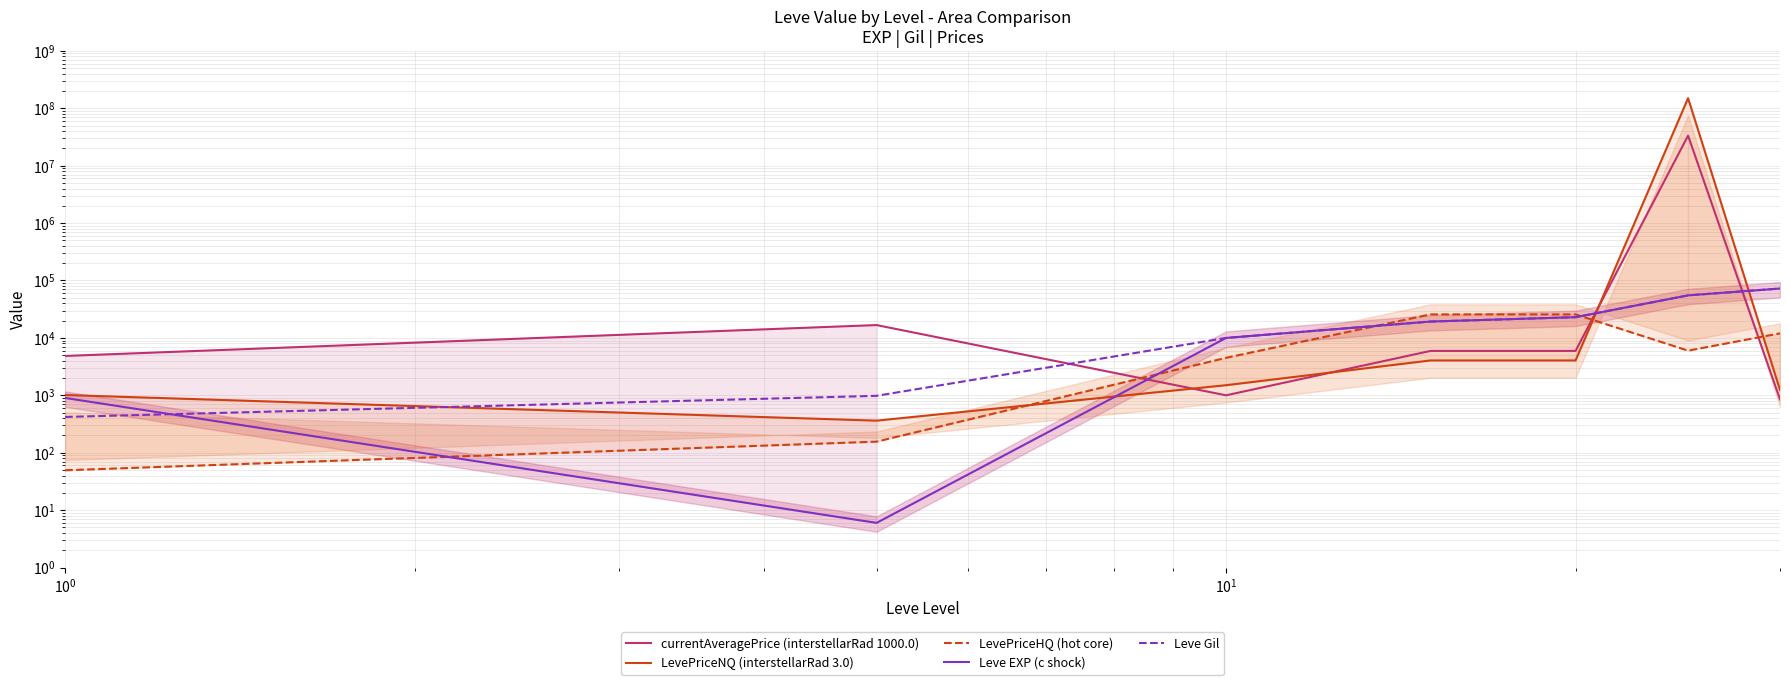

What is the label of the 6th point from the right?

$\mathdefault{10^{0}}$